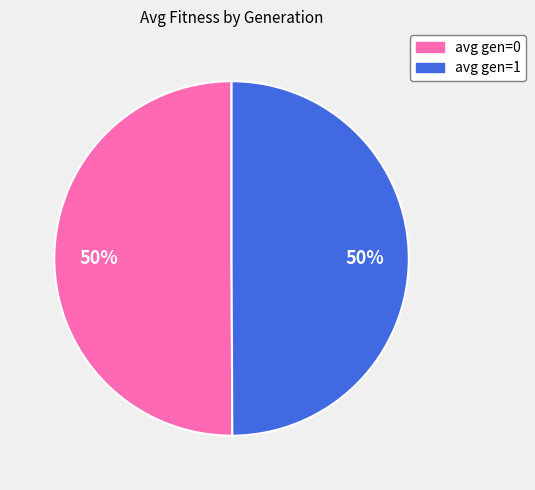

What is the ratio of the value at avg gen=1 to the value at avg gen=0?

1.0